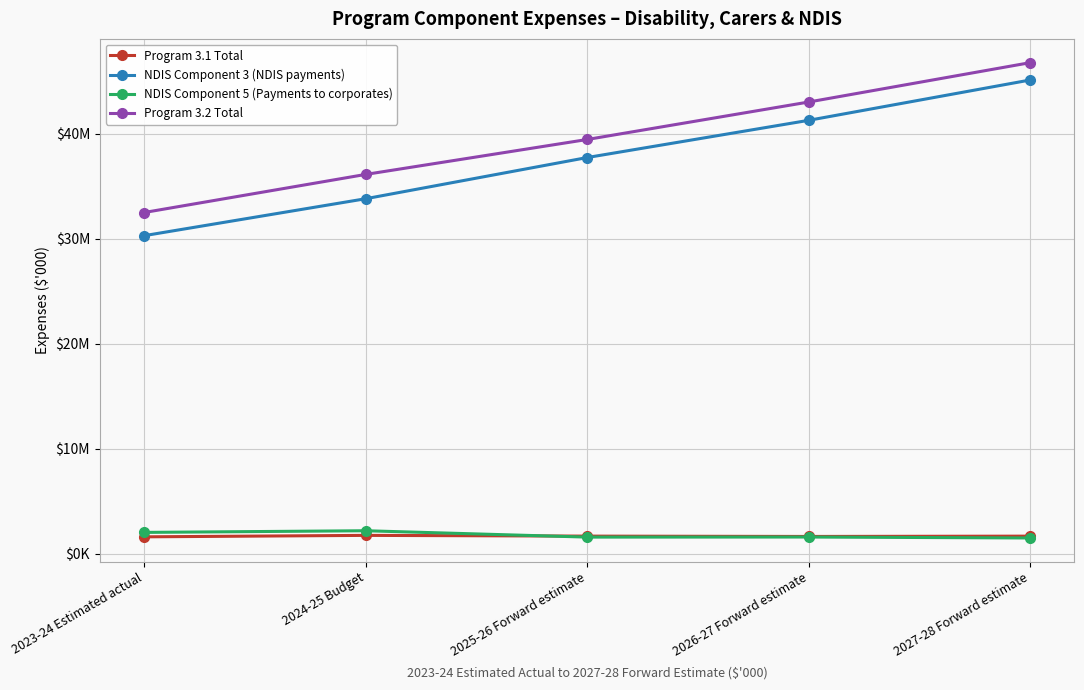

What are all the series names shown in the legend?

Program 3.1 Total, NDIS Component 3 (NDIS payments), NDIS Component 5 (Payments to corporates), Program 3.2 Total